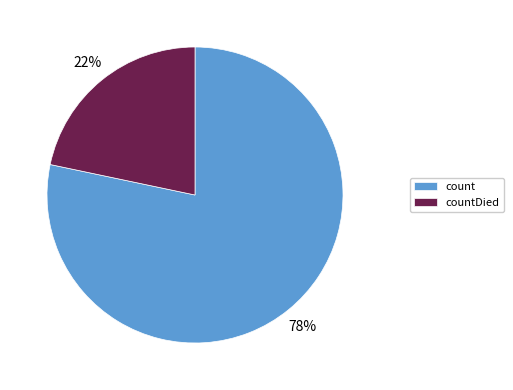

Approximately how many times larger is the value at countDied compared to count?

0.3